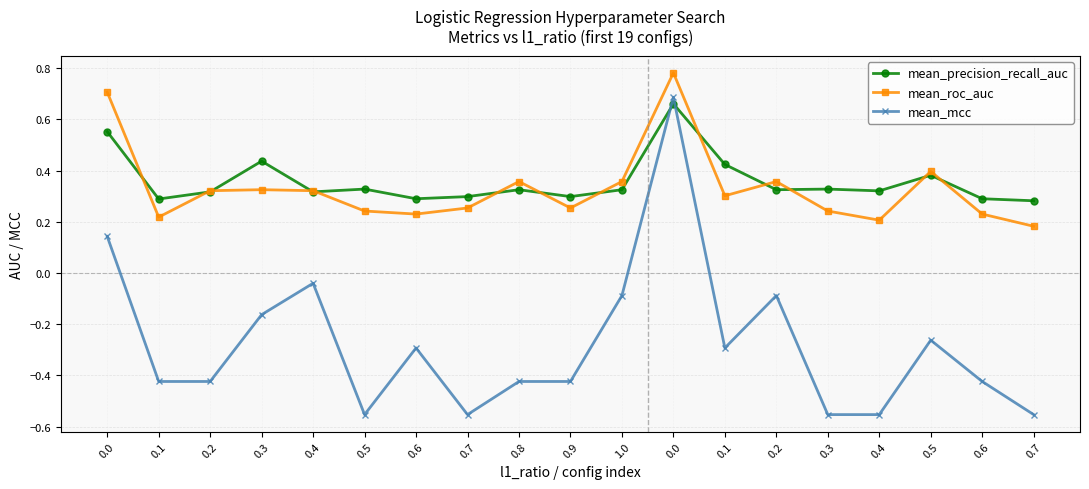

How many positive values does the mean_mcc series have?

2